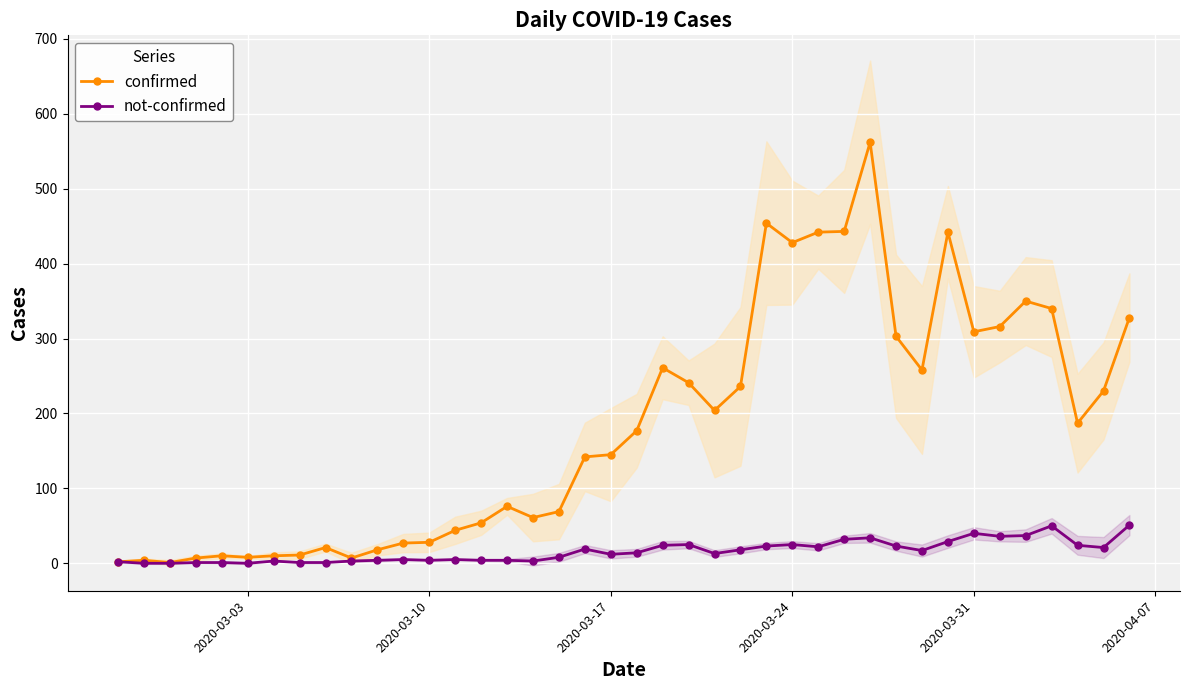

True or false: confirmed and not-confirmed intersect in this chart.

False